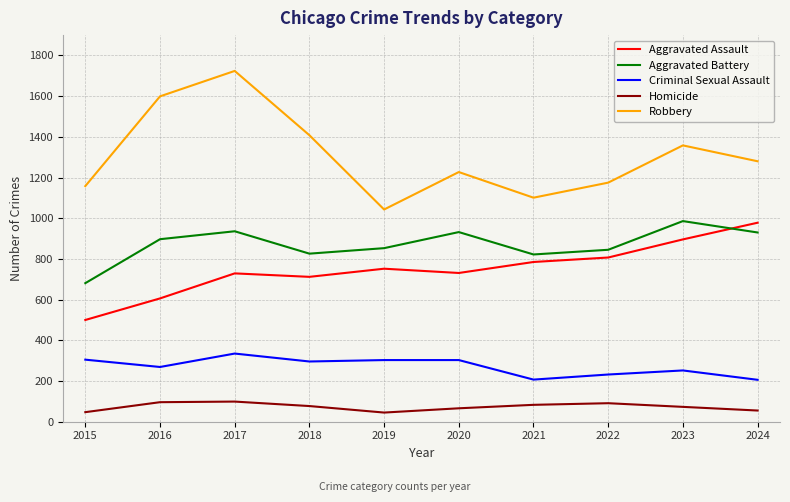

True or false: Homicide and Criminal Sexual Assault intersect in this chart.

False